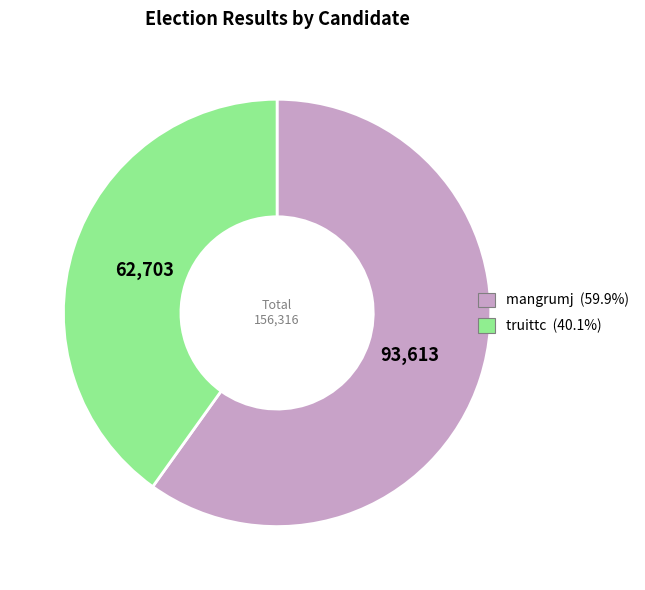

Does mangrumj represent more than half of the total?

Yes